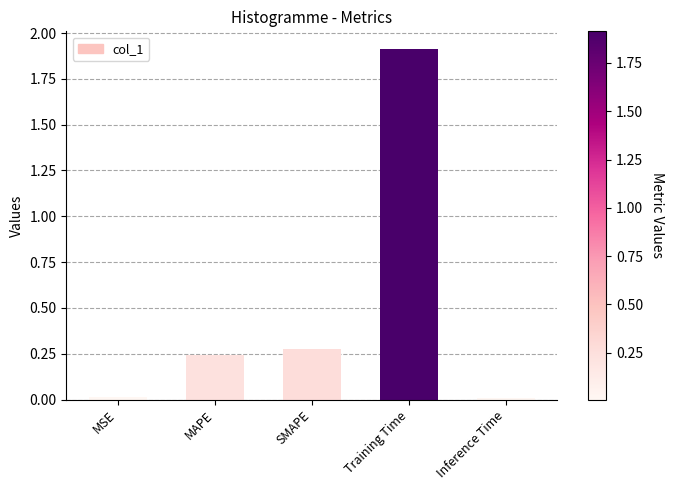

Which category has the highest value across all series?

Training Time